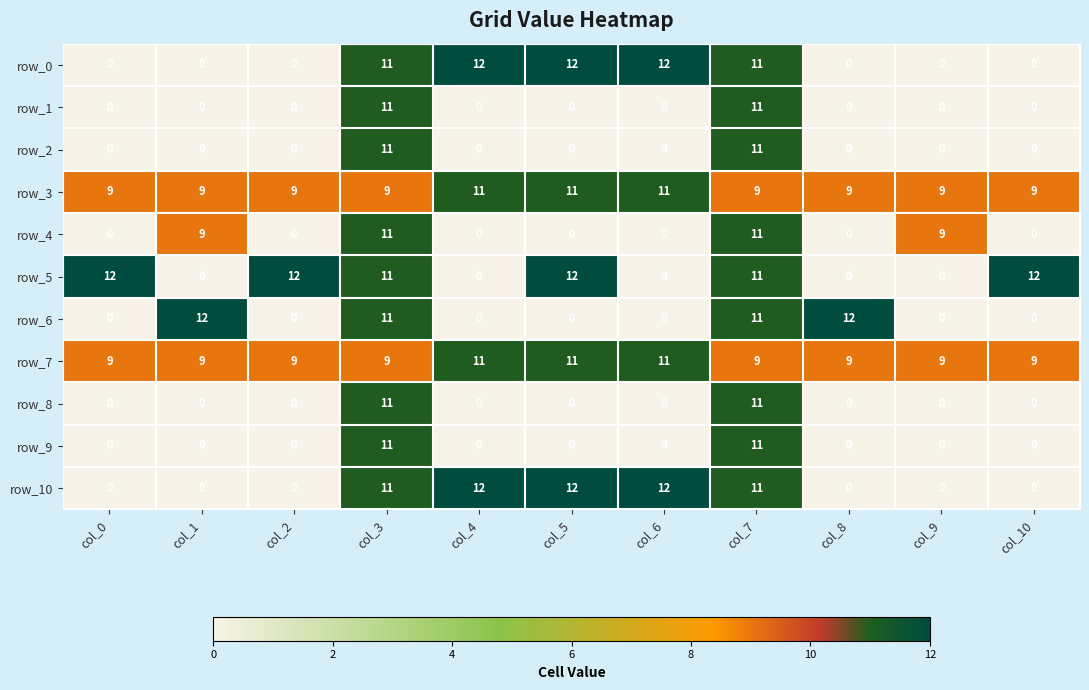

What is the difference between the row_3 values at col_4 and col_3?

2